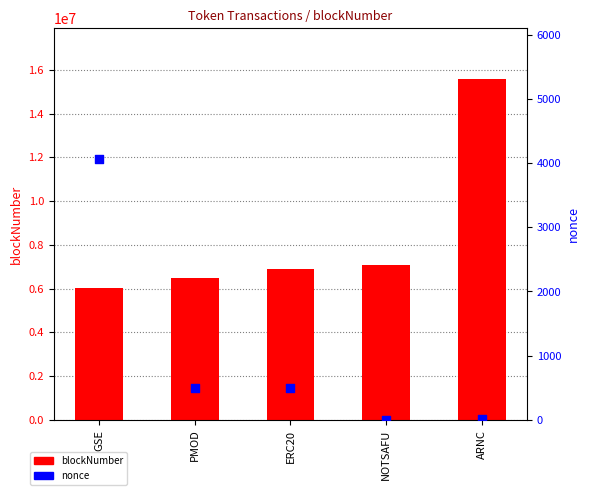

Which series has the largest Y range (max minus min)?

blockNumber